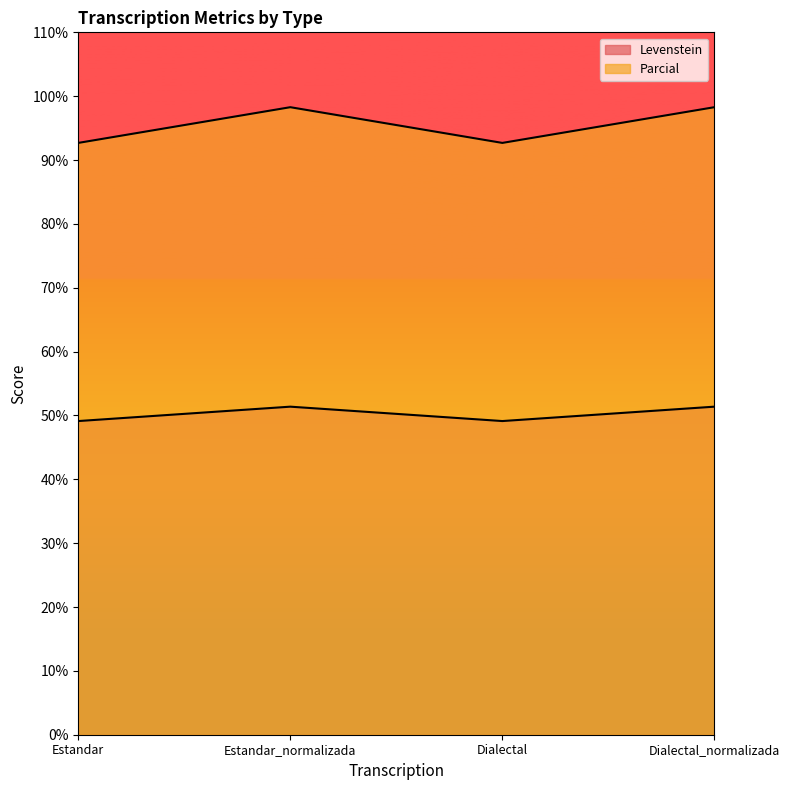

What position from the right is Dialectal?

2